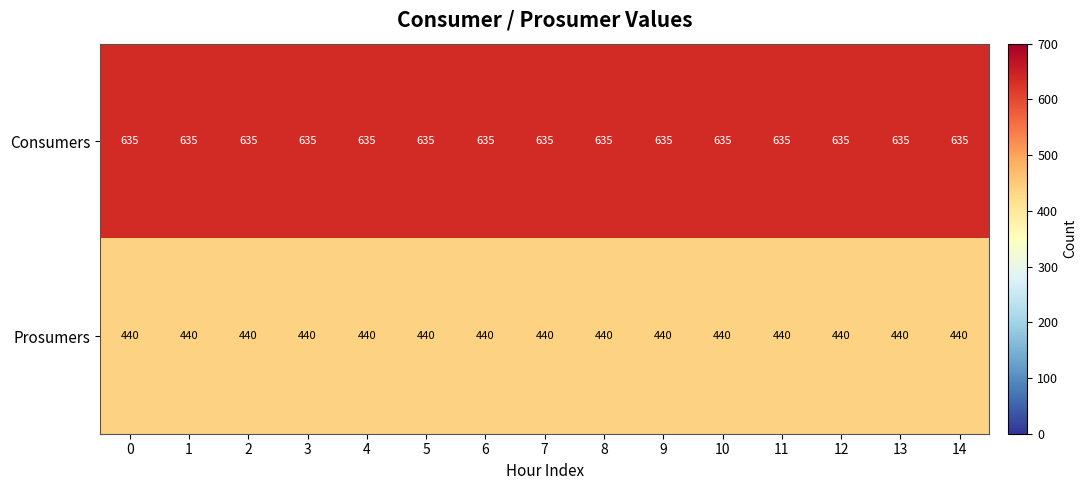

List the series in order of their overall mean, lowest first.

Prosumers, Consumers